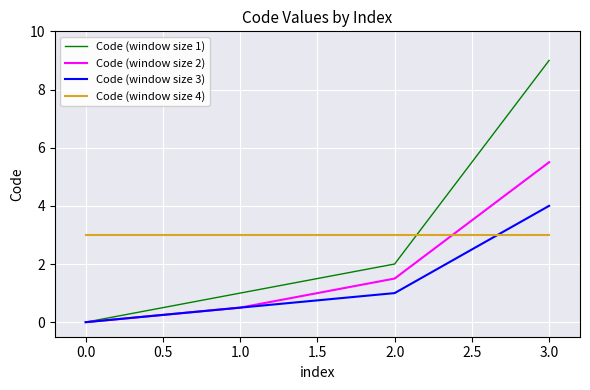

How many values in Code (window size 1) are above zero?

3